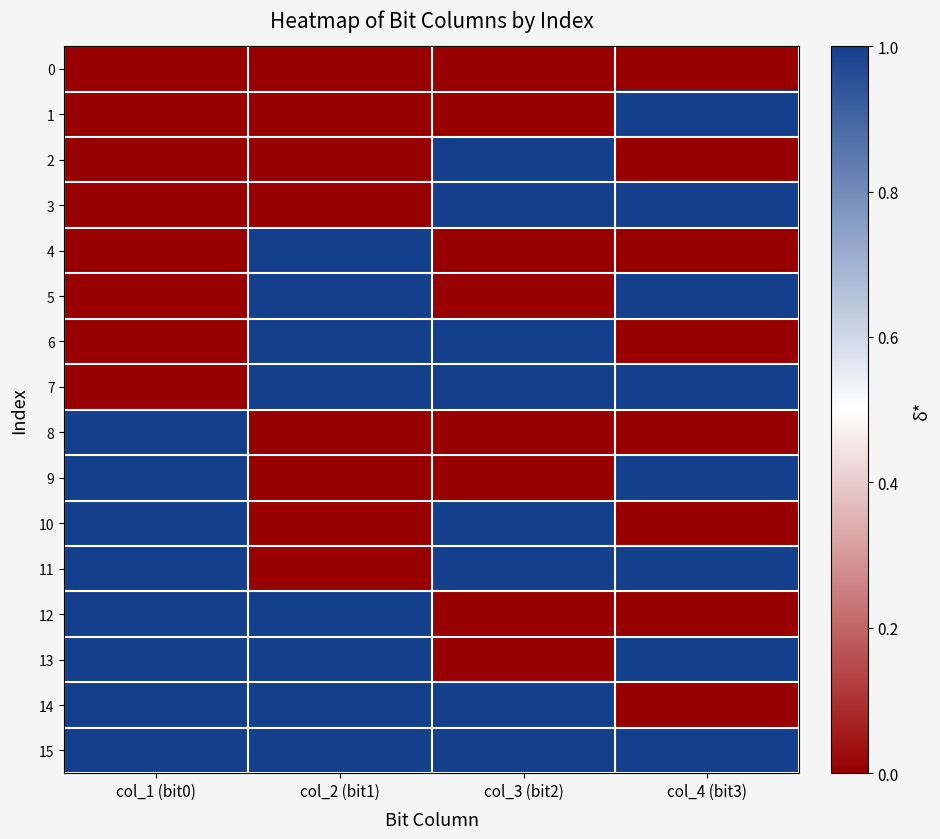

Rank the series at col_3 (bit2) from highest to lowest value.

2, 3, 6, 7, 10, 11, 14, 15, 0, 1, 4, 5, 8, 9, 12, 13